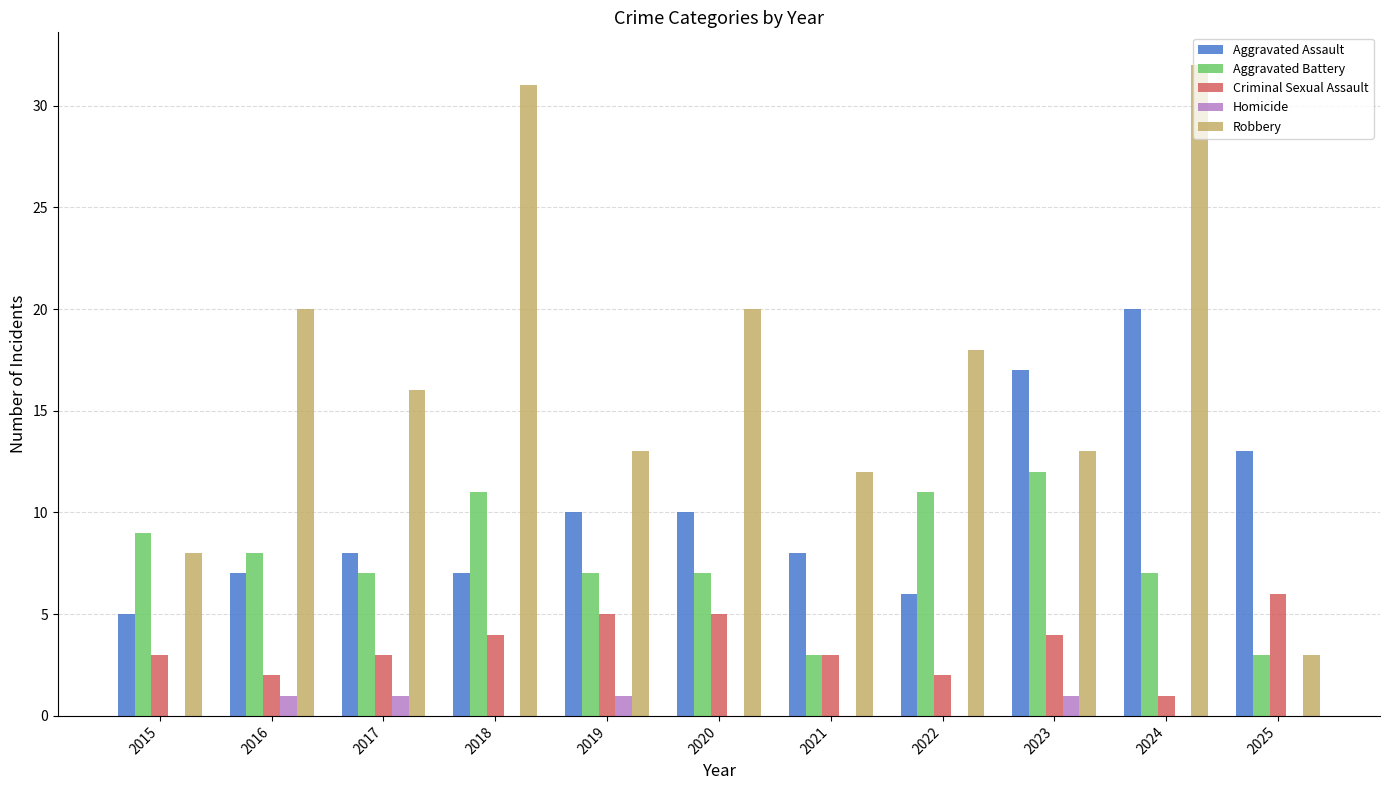

Which series changed the most between 2019 and 2024?

Robbery